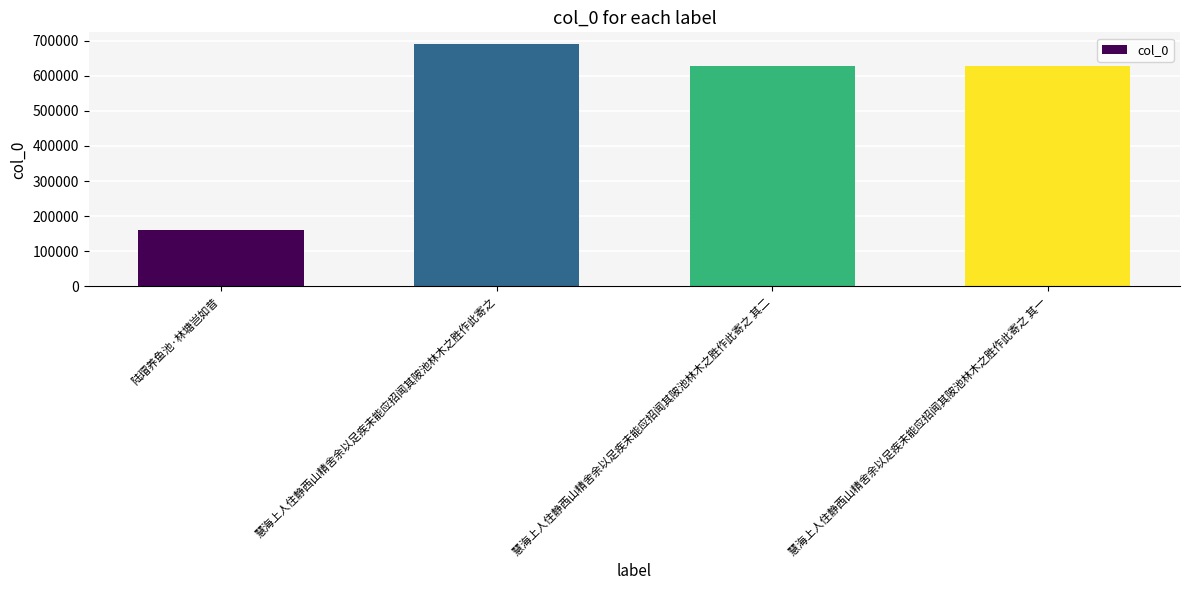

The value at 慧海上人住静西山精舍余以足疾未能应招闻其陂池林木之胜作此寄之 其二 is 302176. True or false?

False